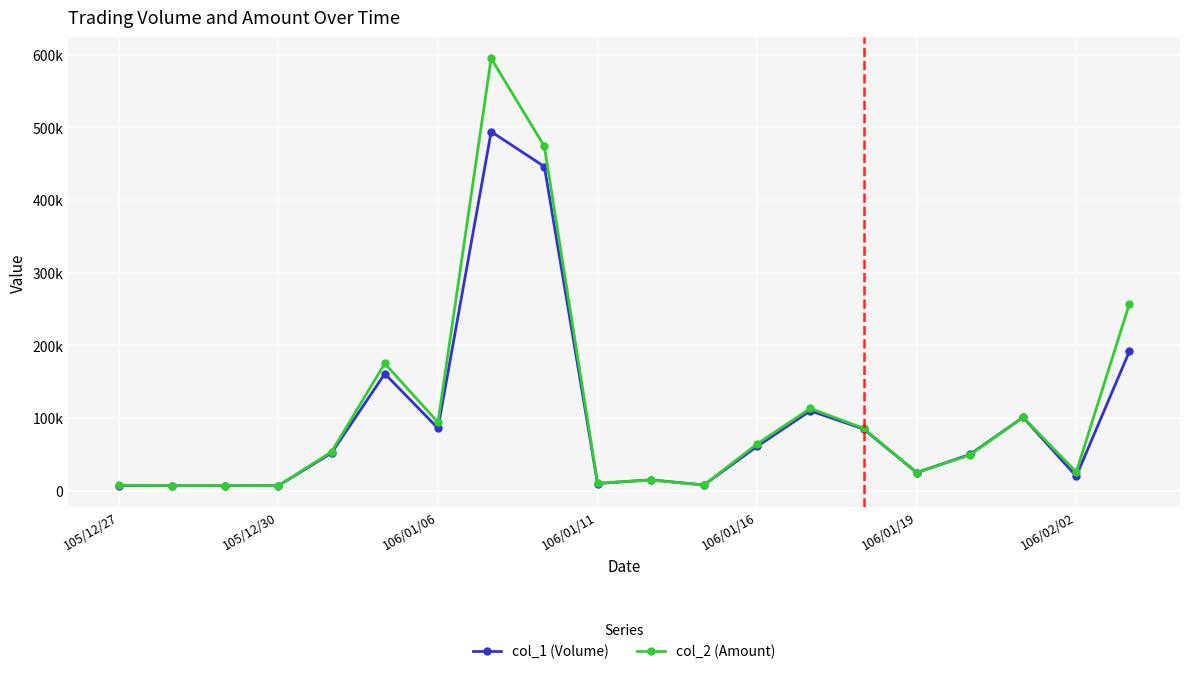

Rank the series by their average value, from highest to lowest.

col_2 (Amount), col_1 (Volume)